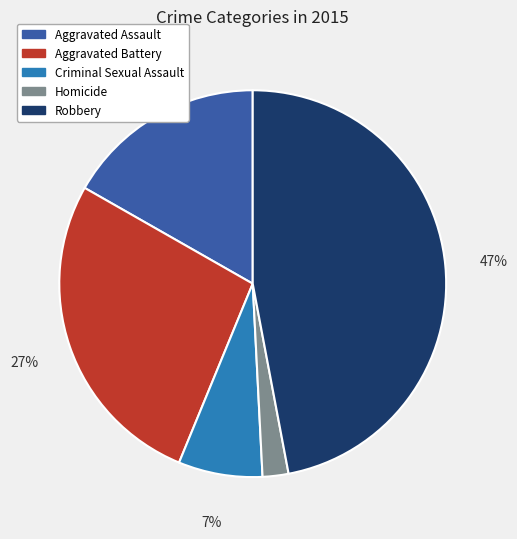

What is the ratio of the value at Aggravated Assault to the value at Robbery?

0.4